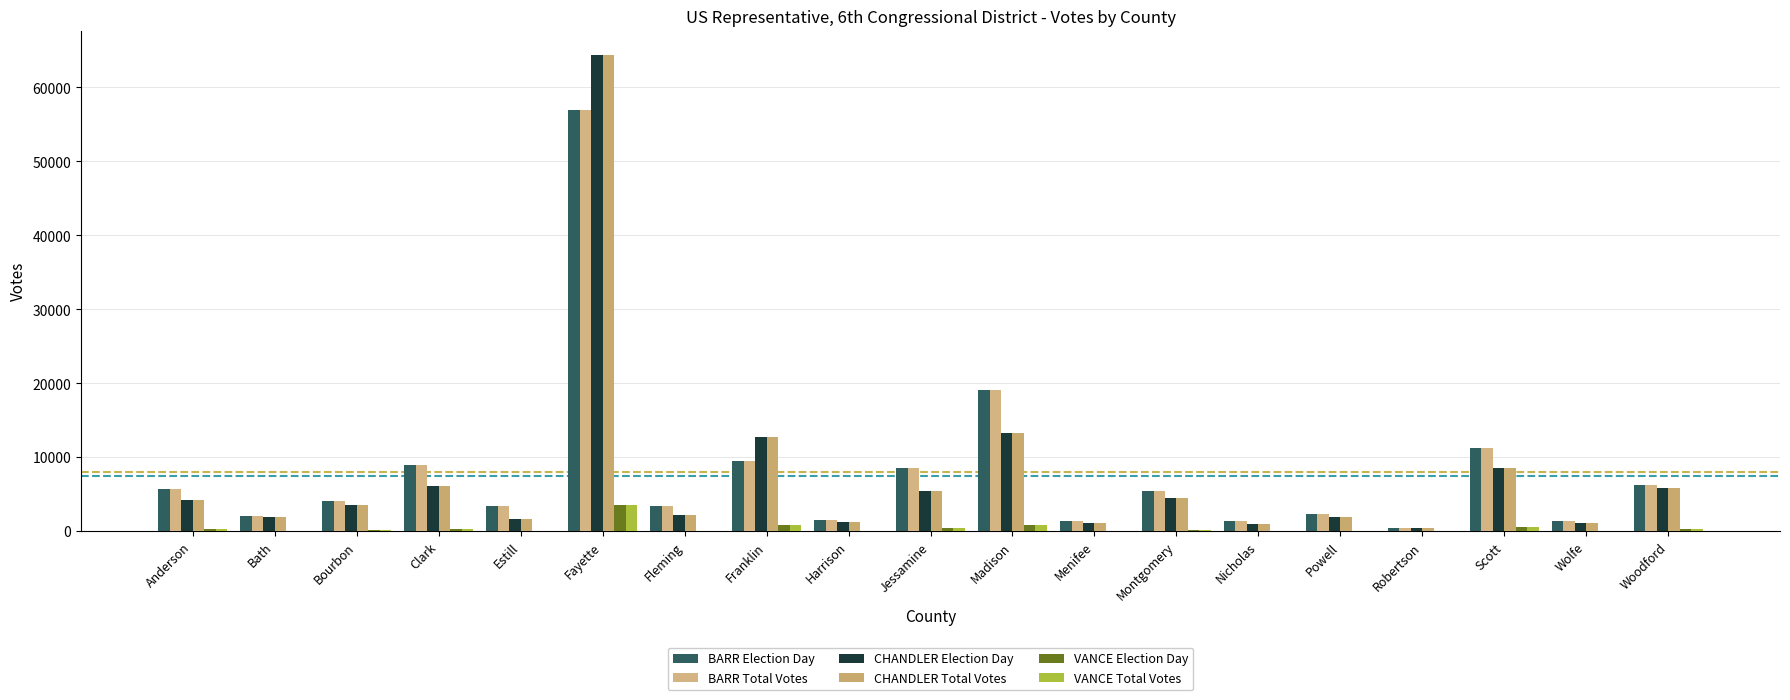

How many data points does each series have?

19